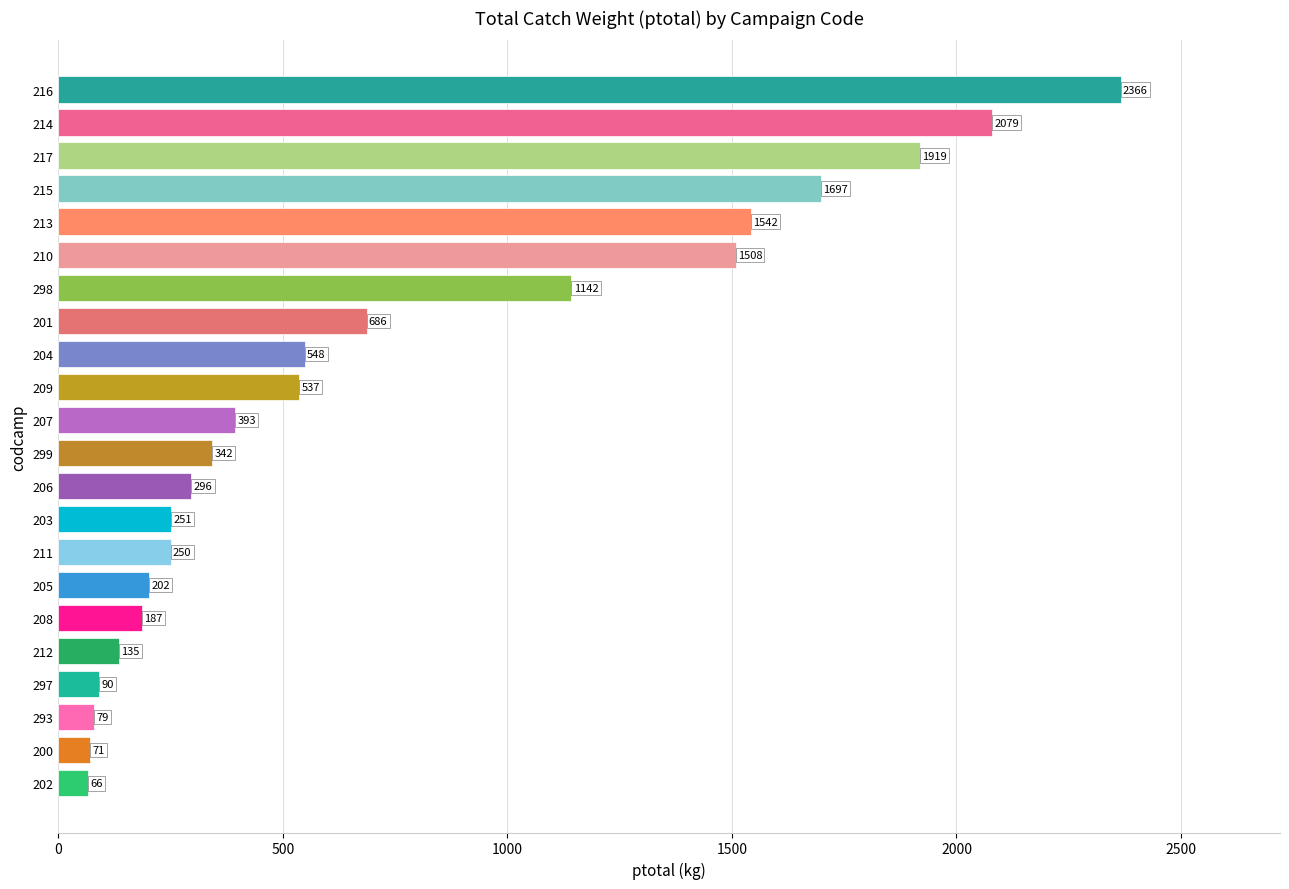

What is the greatest value displayed?

2365.6